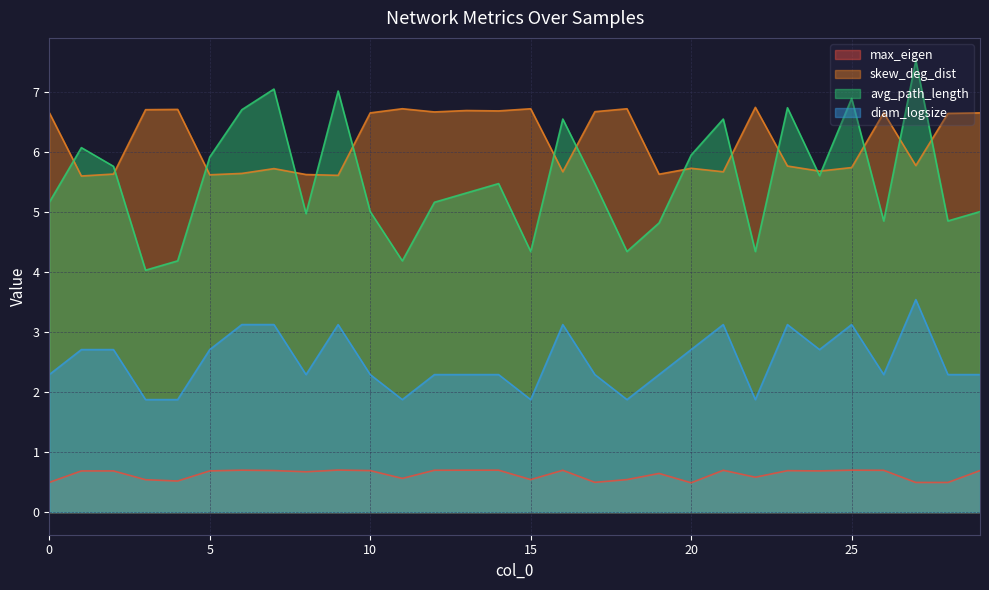

What is the sum of the diam_logsize values at 10 and 14?

4.6